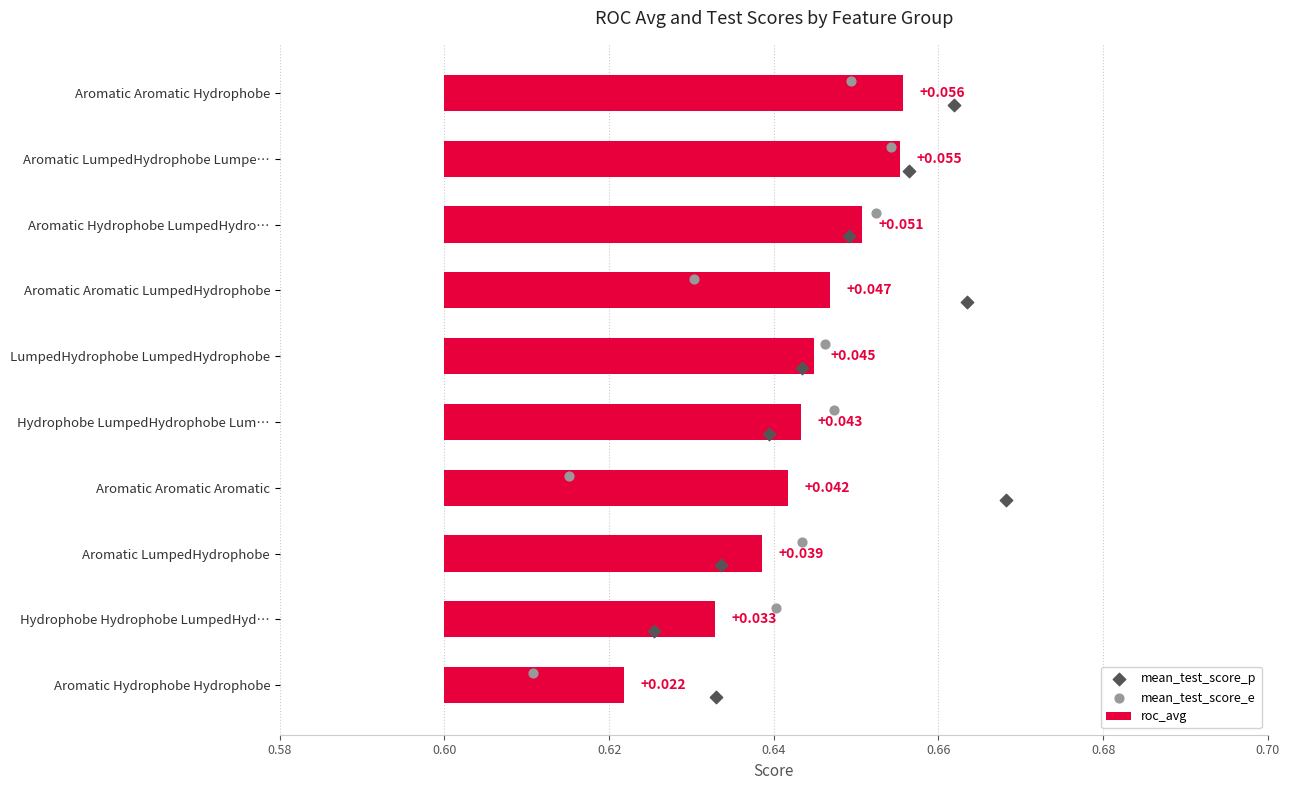

Which series reaches the maximum Y coordinate?

mean_test_score_p